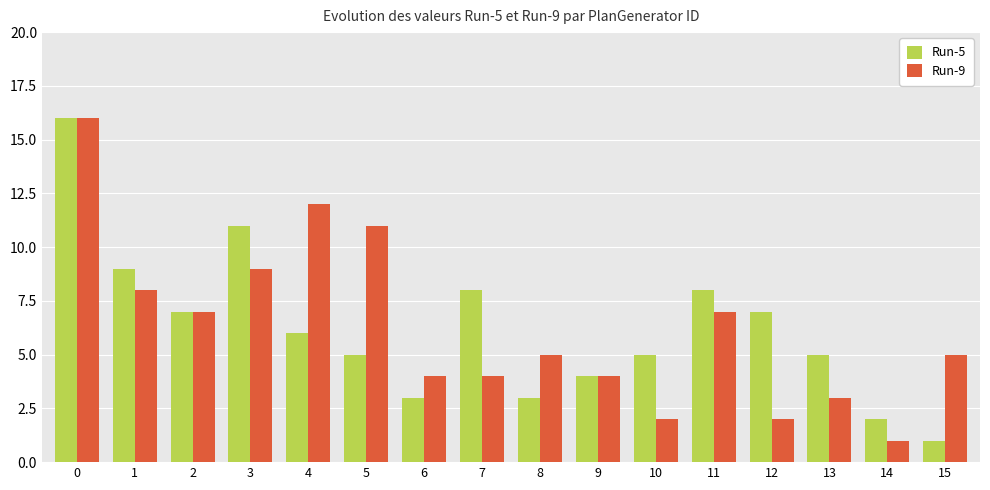

True or false: Run-9 has a value of 8 at 0.

False